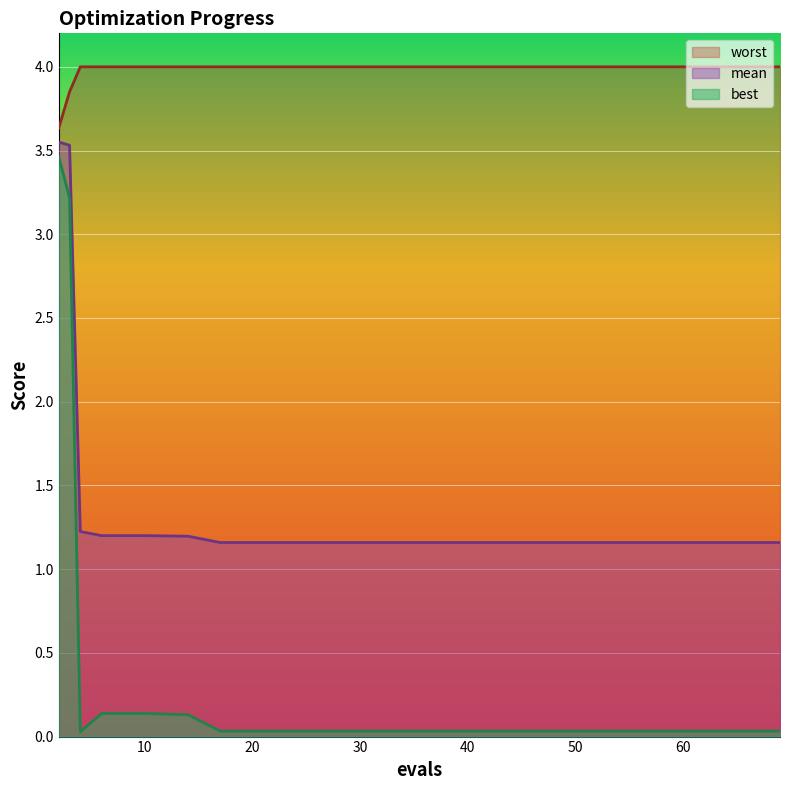

The value of worst at 29 is 4.0. True or false?

True